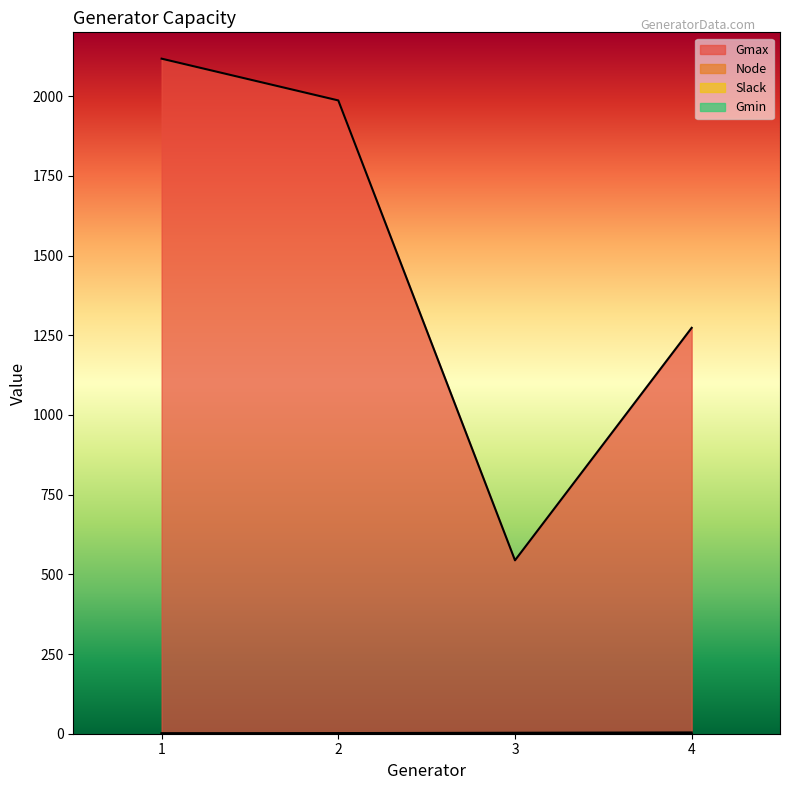

True or false: Node and Gmax cross at least once.

False